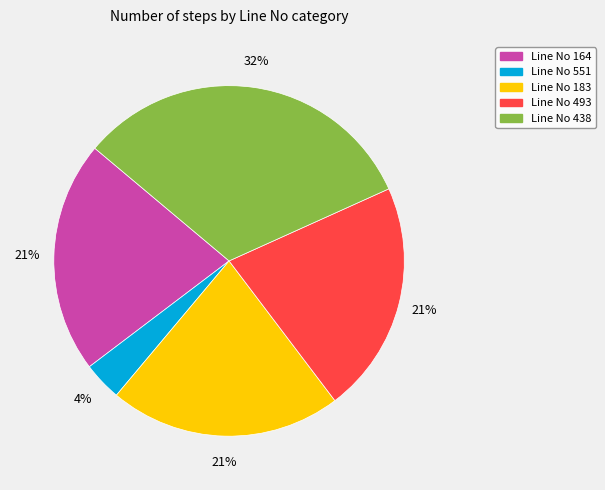

Which has a higher value, Line No 551 or Line No 493?

Line No 493